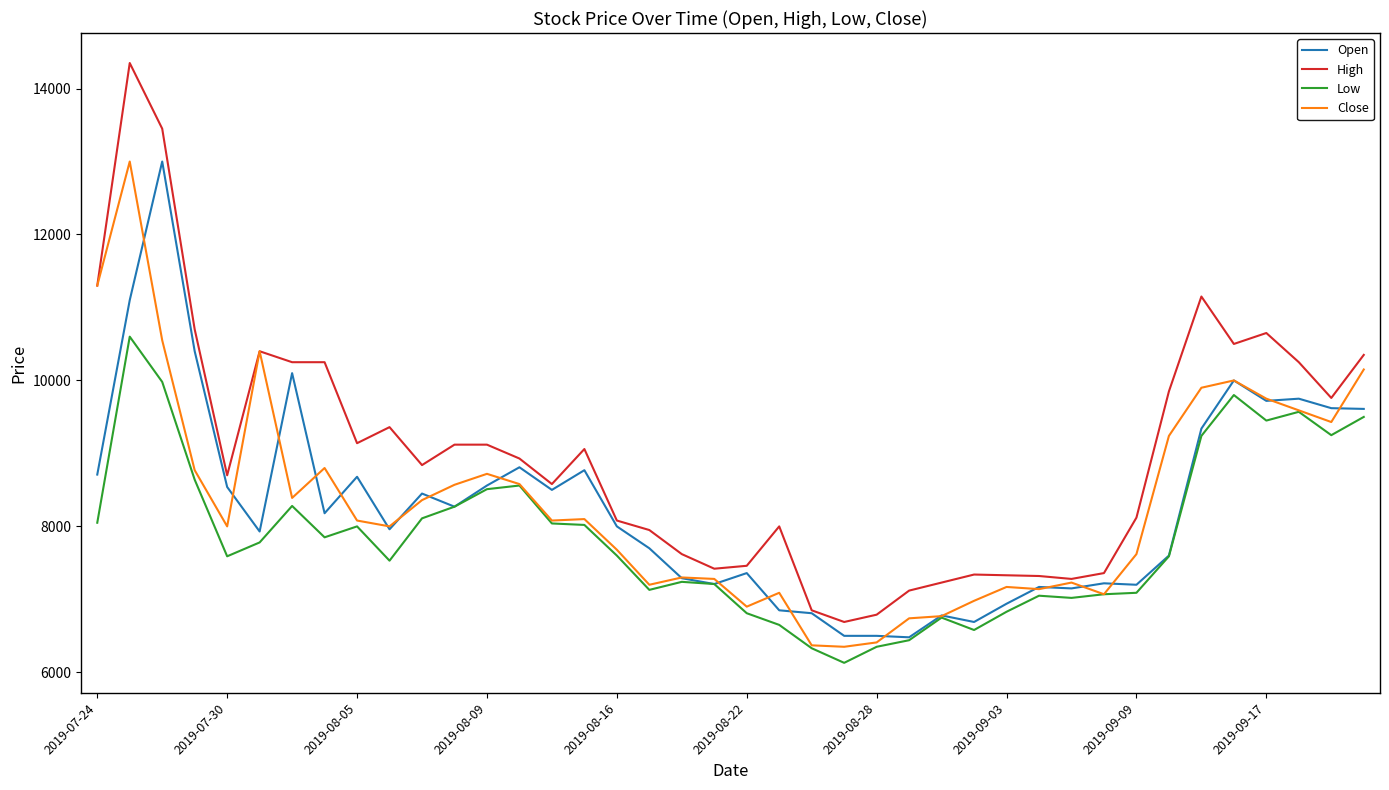

True or false: Low and High intersect in this chart.

False